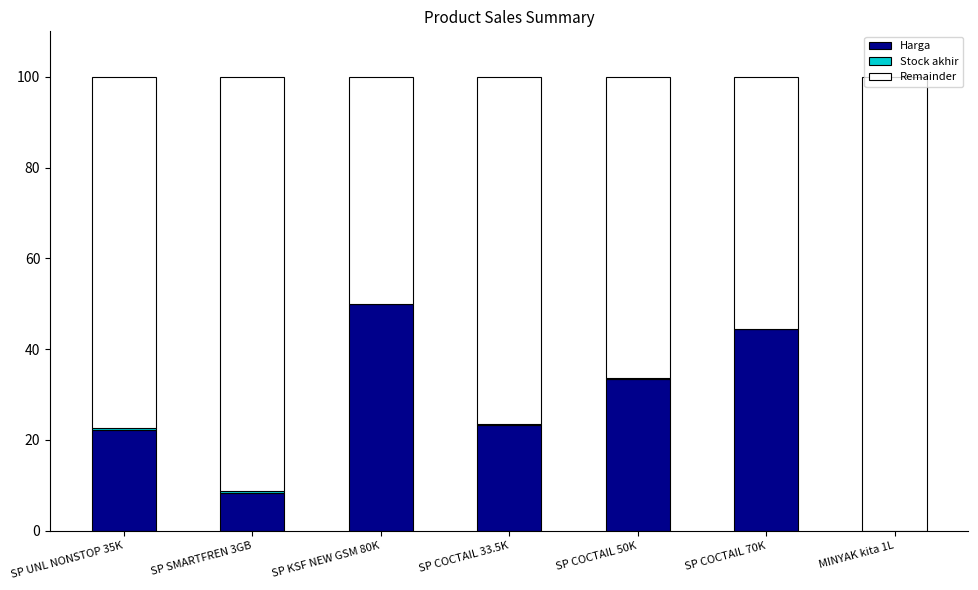

True or false: Harga has a value of 33.3 at SP COCTAIL 50K.

True